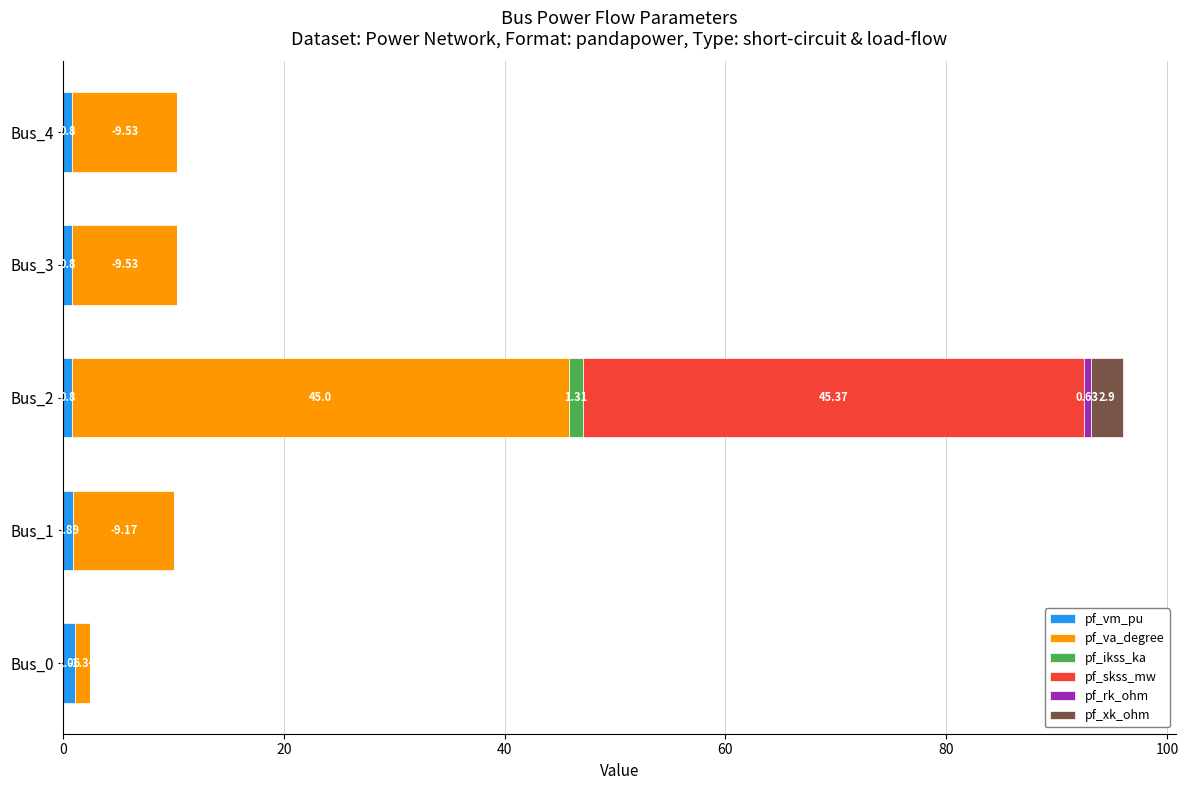

At which category is the sum across all series the highest?

Bus_2